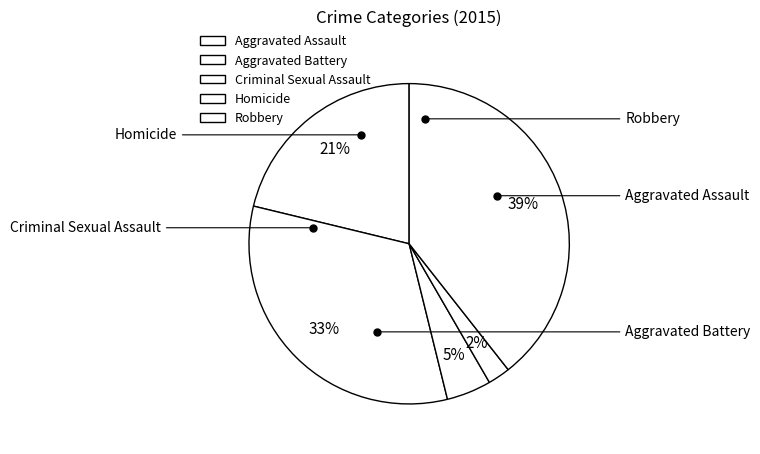

What portion of the pie excludes Criminal Sexual Assault?

95.5%